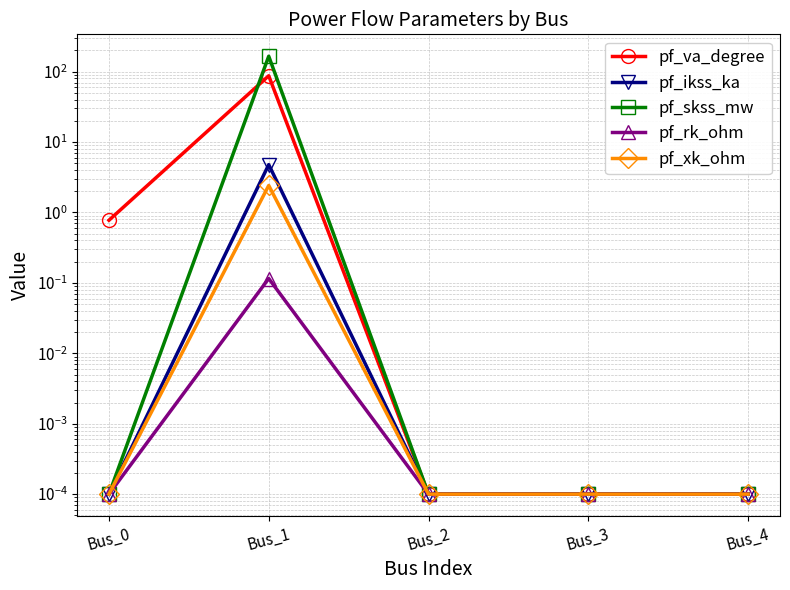

Reading left to right, list all the values displayed in this chart.

pf_va_degree: 0.8	87.3	0.0	0.0	0.0
pf_ikss_ka: 0.0	4.8	0.0	0.0	0.0
pf_skss_mw: 0.0	165.3	0.0	0.0	0.0
pf_rk_ohm: 0.0	0.1	0.0	0.0	0.0
pf_xk_ohm: 0.0	2.4	0.0	0.0	0.0